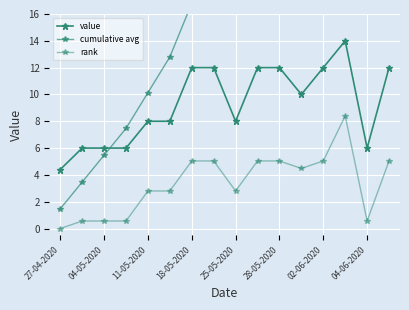

How many lines are shown in the chart?

3